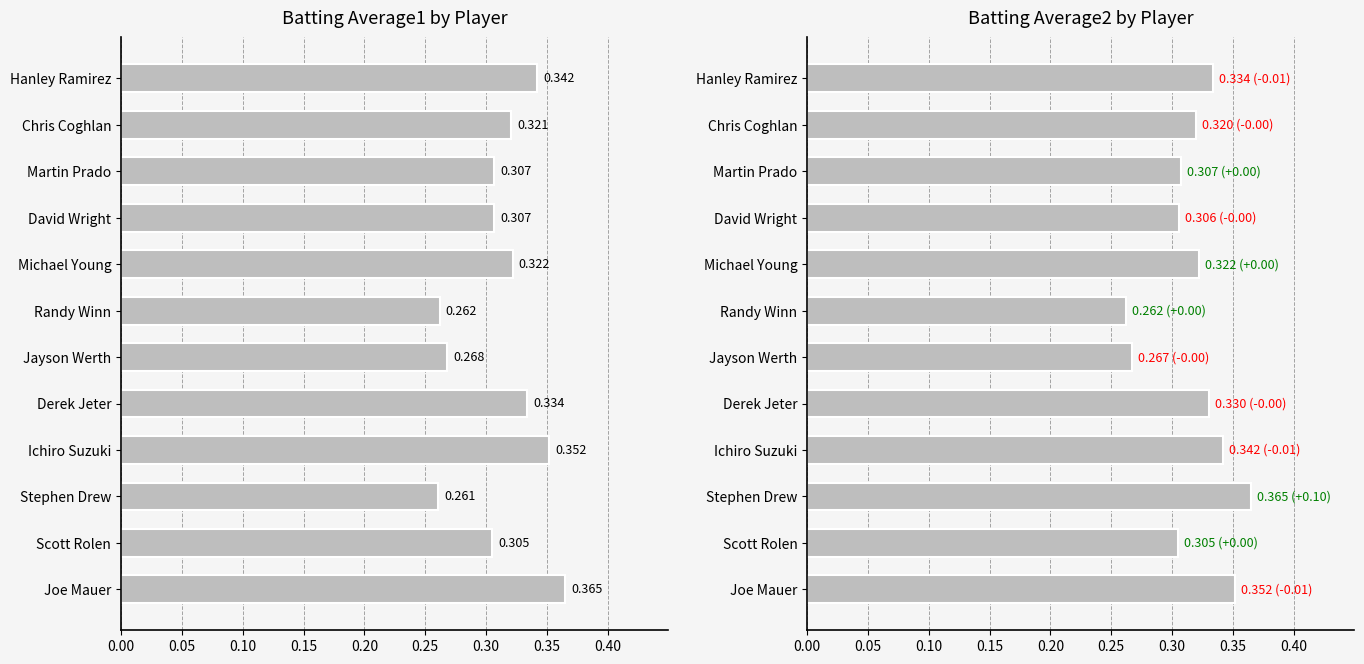

Count the Batting Average2 values in the range 0 to 1.

12